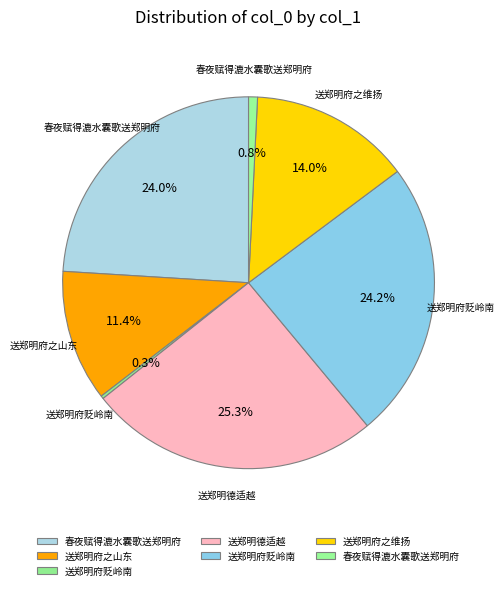

What is the smallest slice in the pie chart?

送郑明府贬岭南